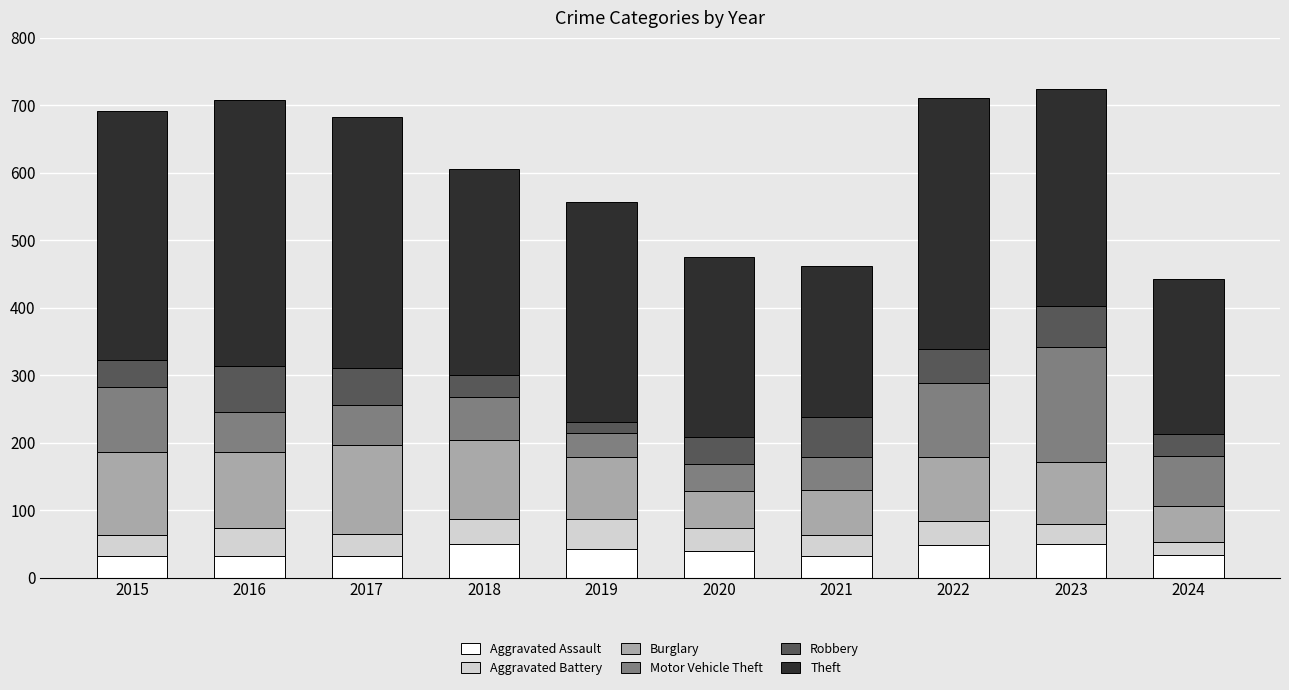

What is the highest value of the Aggravated Assault series?

50